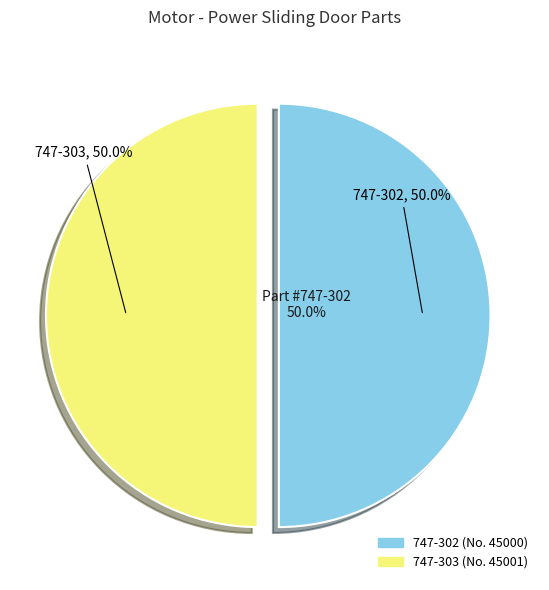

What is the total percentage of 747-302 and 747-303?

100.0%